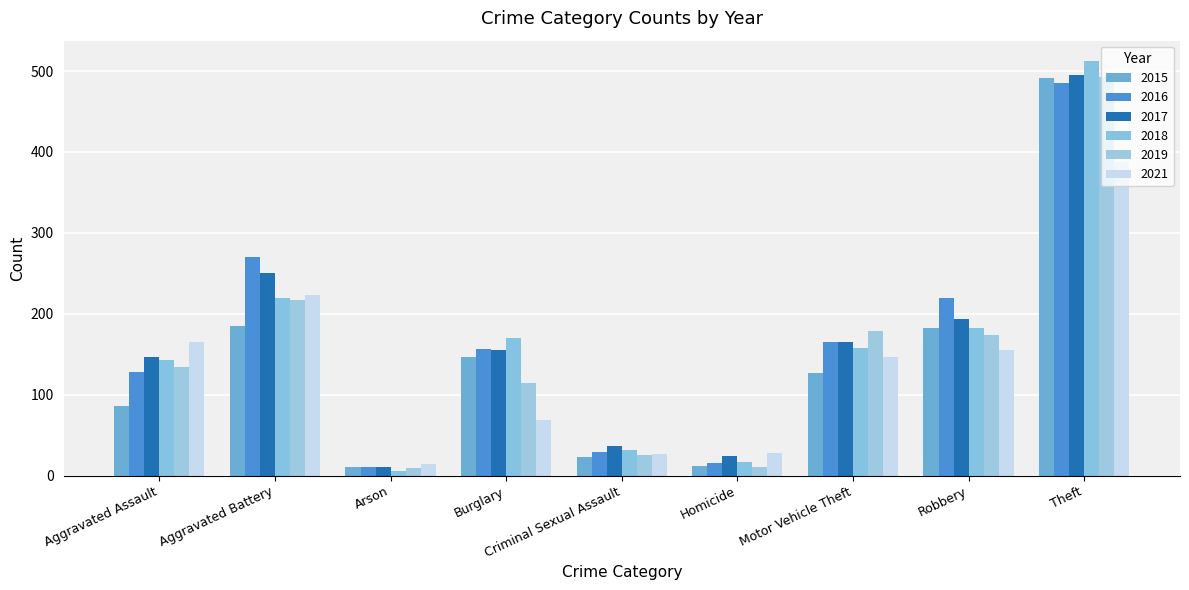

At which label does 2016 reach its minimum?

Arson